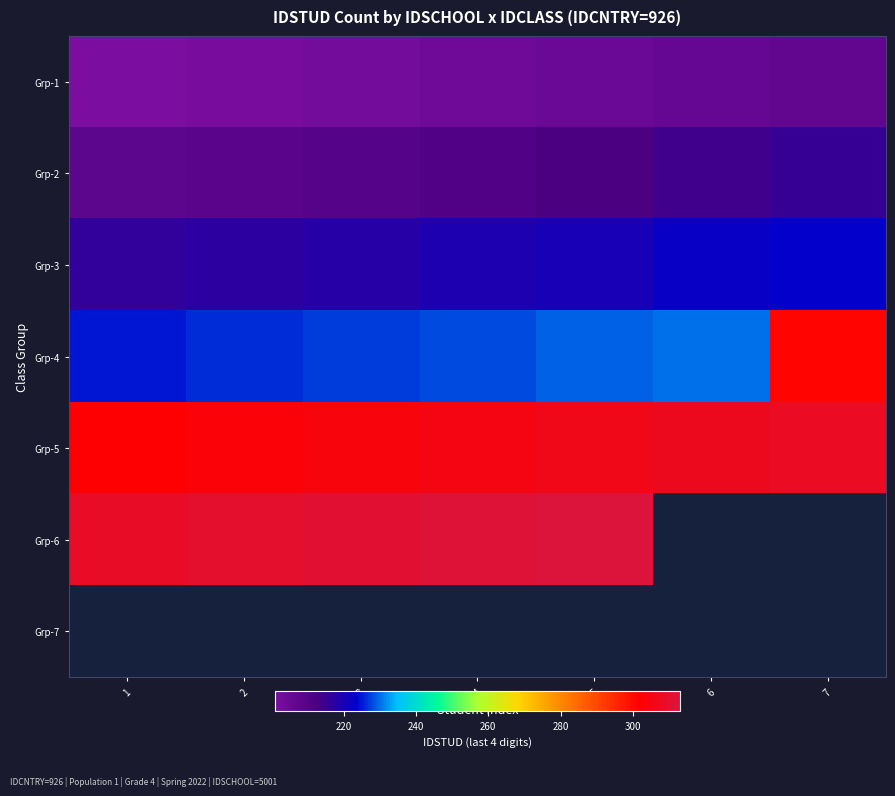

The Grp-3 series shows 220.0 at 5. True or false?

True